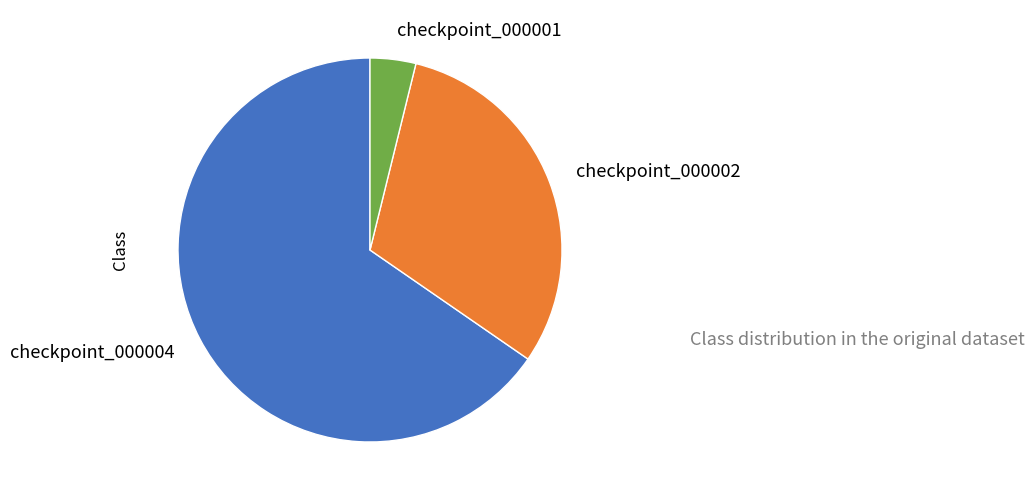

True or false: checkpoint_000002 accounts for 31% of the total.

True